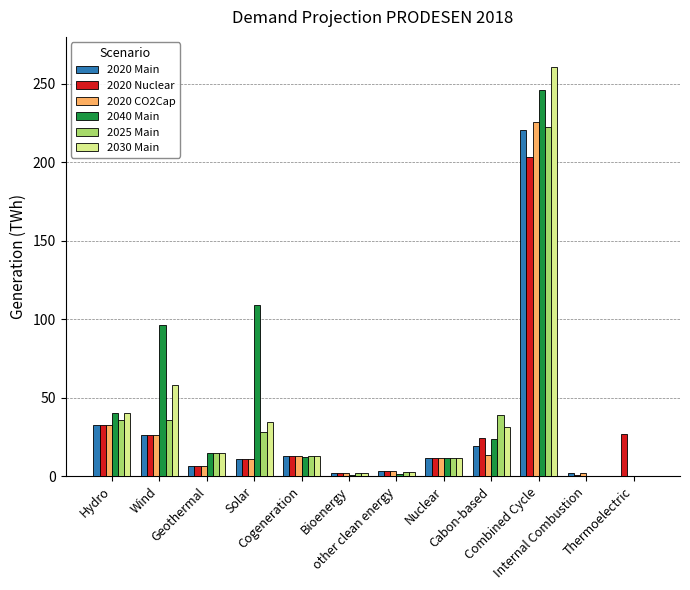

Is it true that 2025 Main equals 222.3 at Combined Cycle?

True